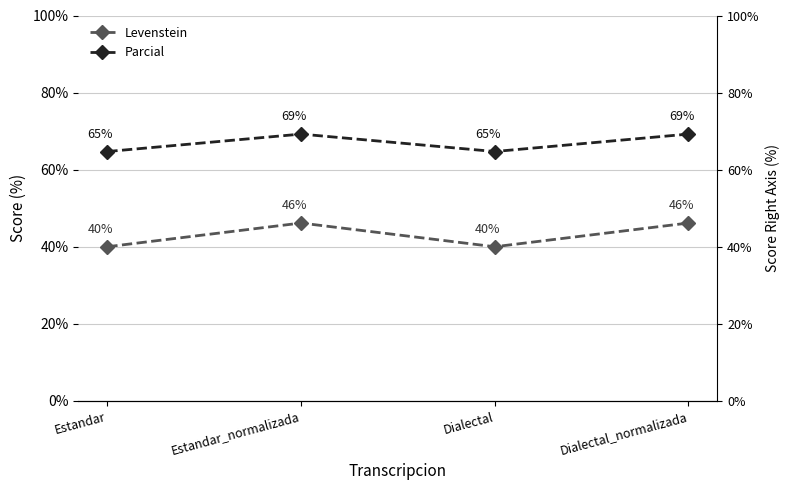

Which series has the largest range (max minus min)?

Levenstein